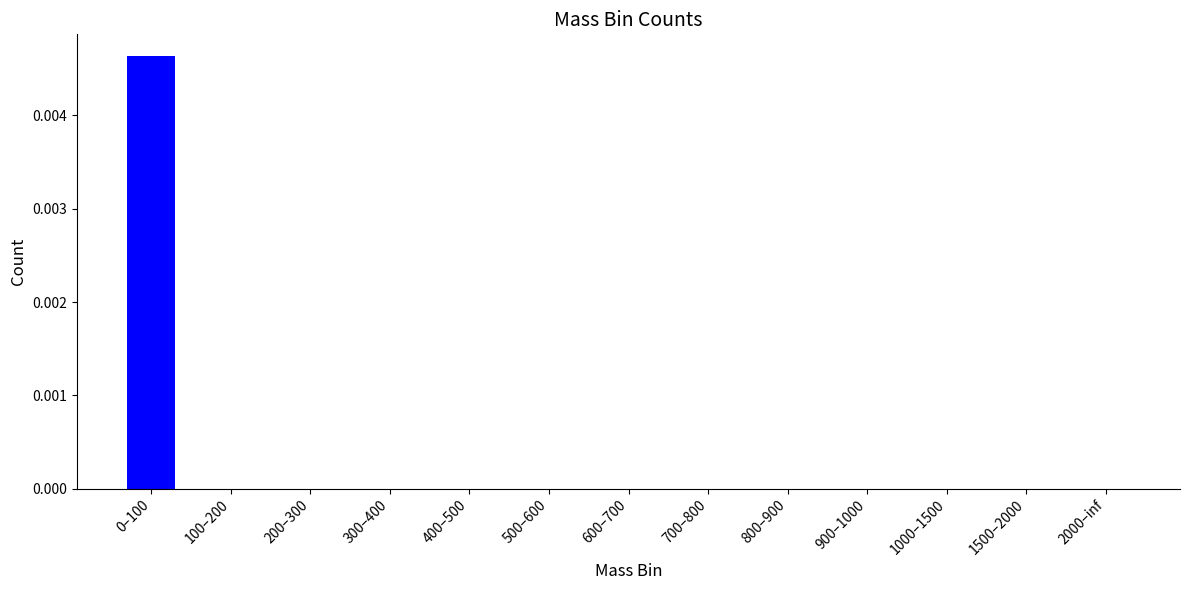

The value at 800–900 is 0.0. True or false?

True